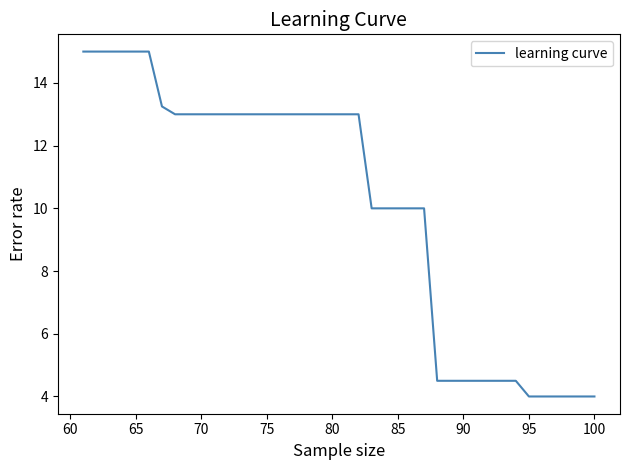

What is the difference between the maximum and minimum values?

11.0